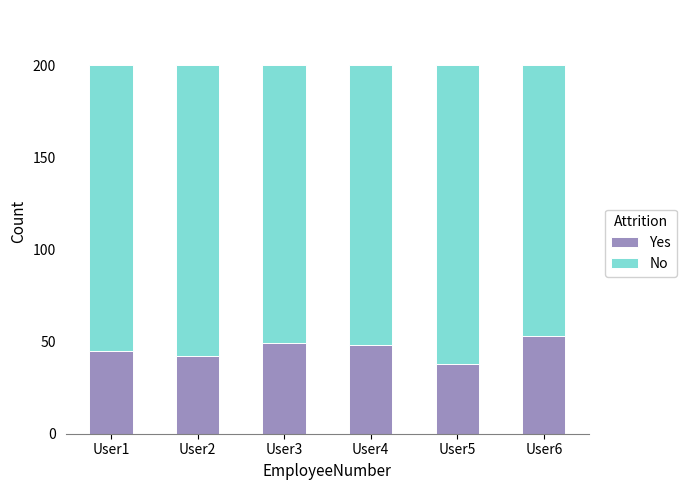

What value does the Yes series have at User1, to the nearest 5?

45